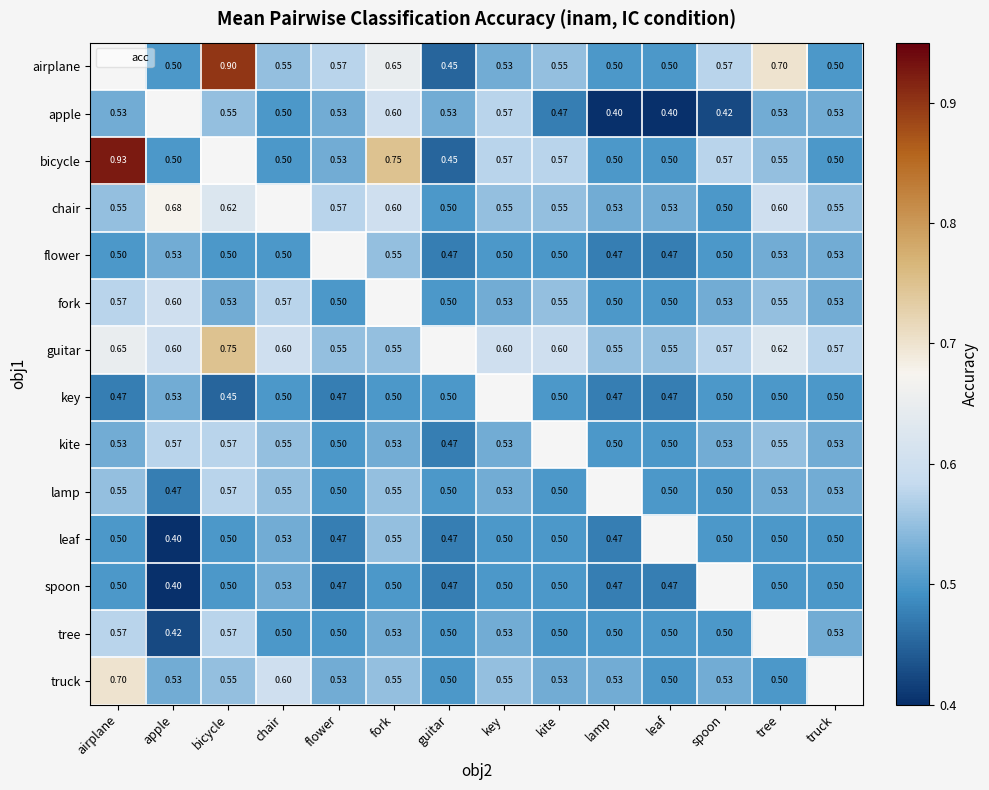

What is the maximum value for tree?

0.6